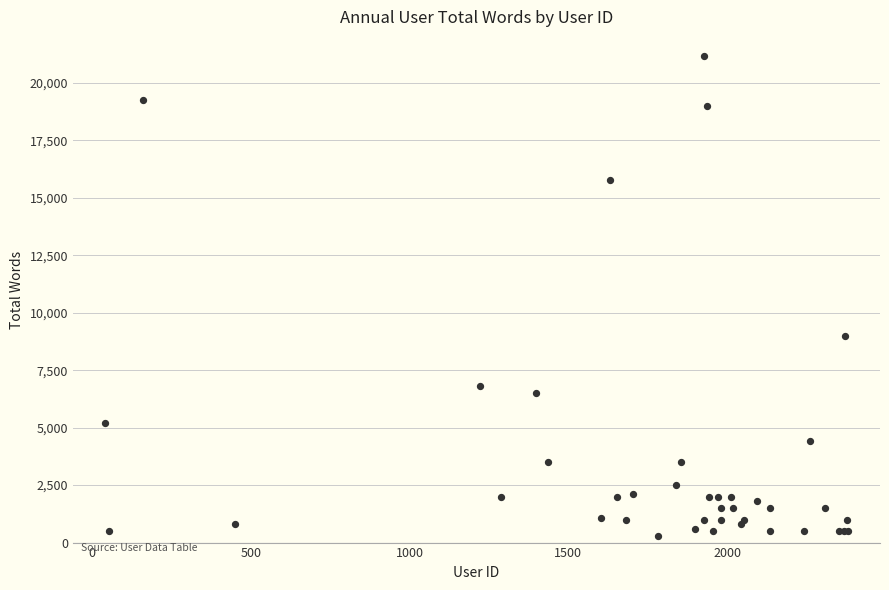

What Y value in the scatter plot is closest to 10737?

9000